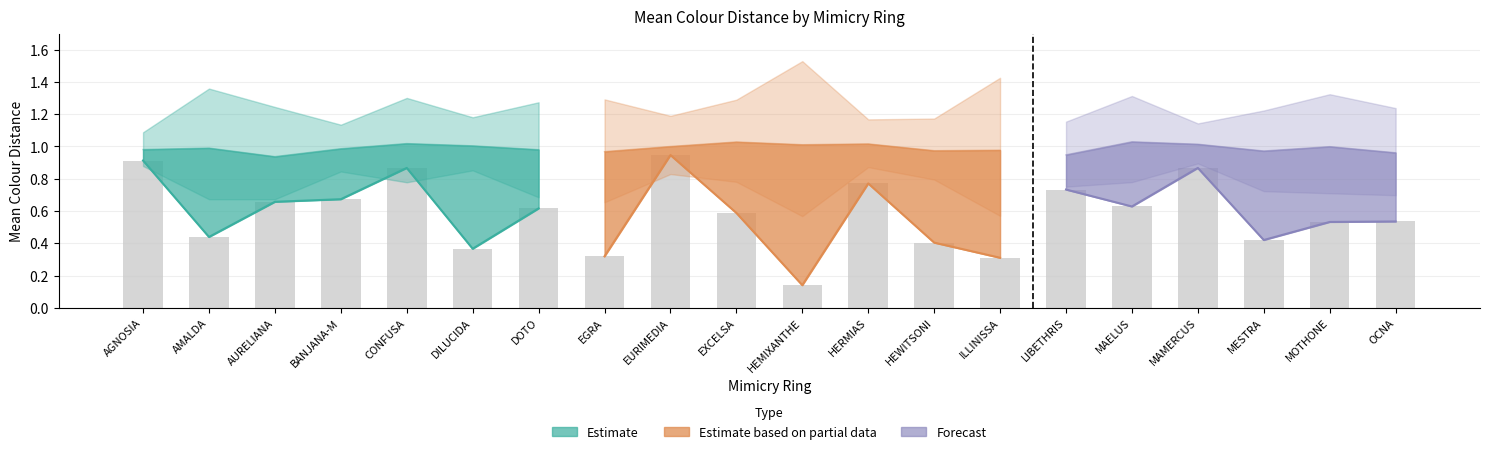

What is the greatest value displayed?

1.5